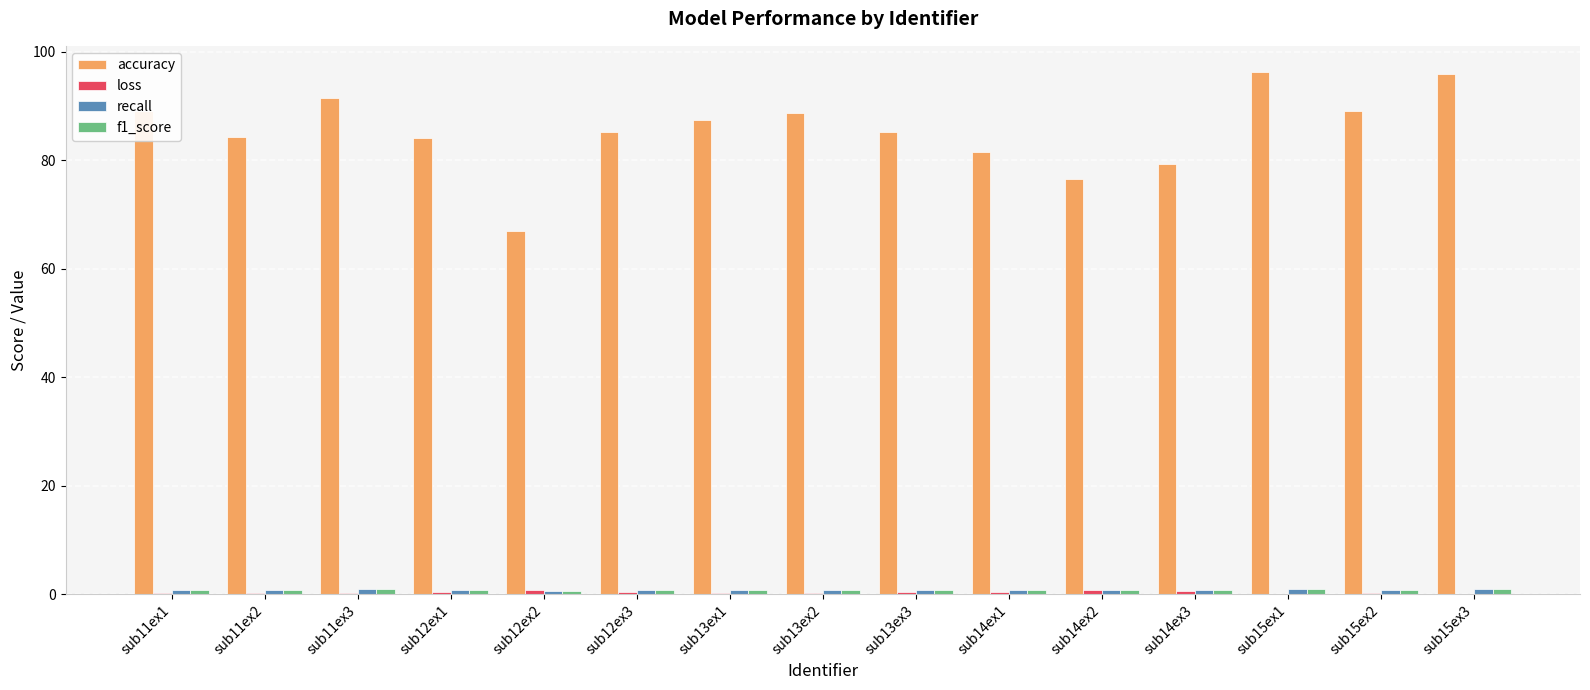

What is the maximum value shown in the chart?

96.3